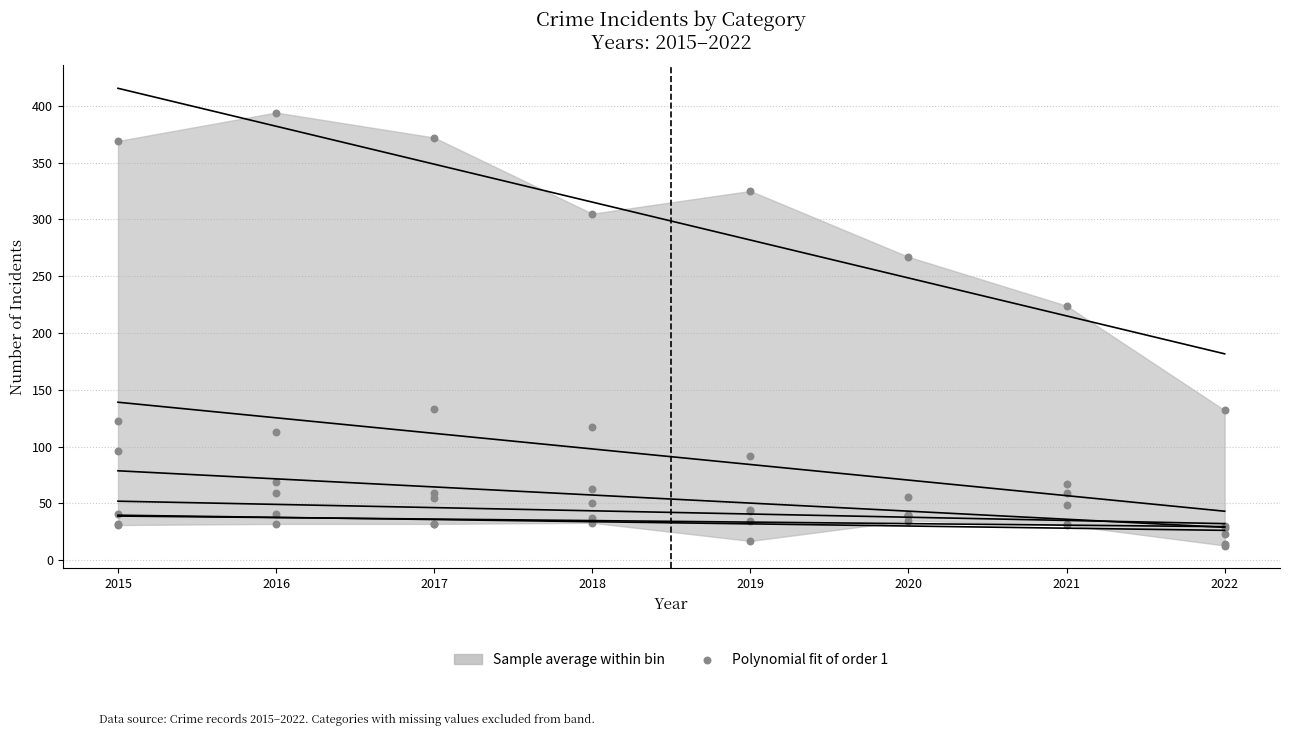

At how many categories does at least one series exceed 204?

7